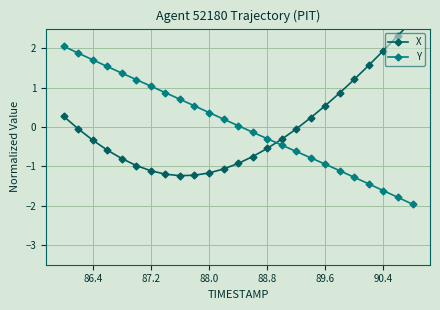

Is it true that Y equals 0.4 at 88.0?

True